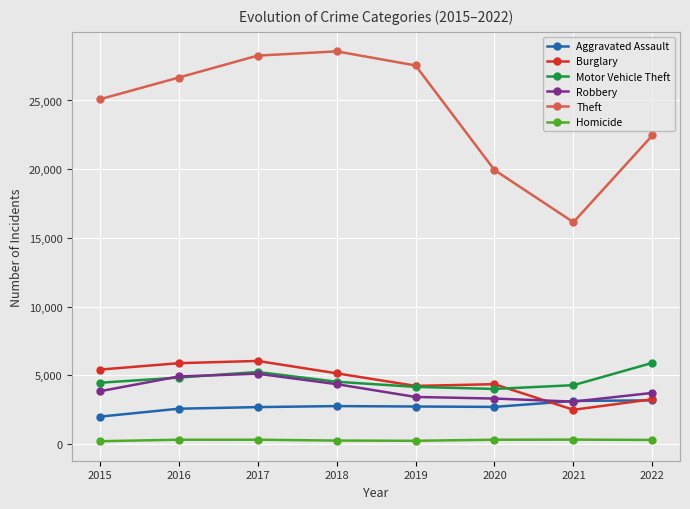

What is the difference between the Motor Vehicle Theft values at 2021 and 2016?

553